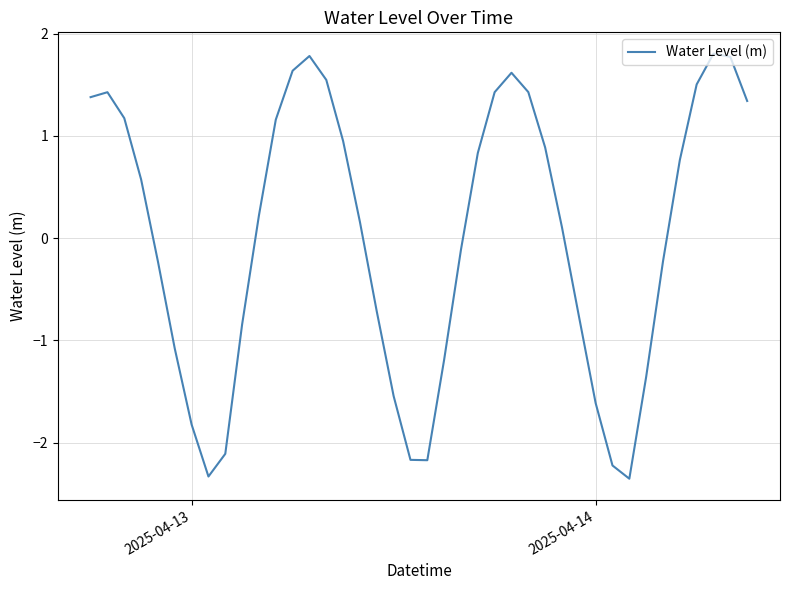

Is this an area chart (filled region under the line)?

No